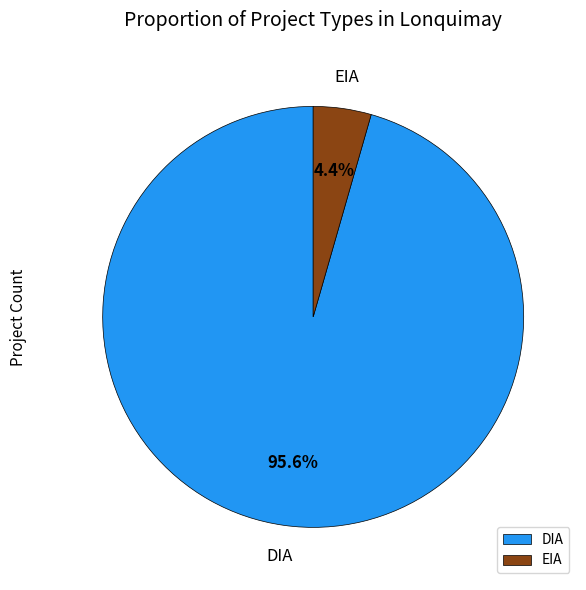

To the nearest percent, what is the difference between the largest and smallest slice percentages?

91%